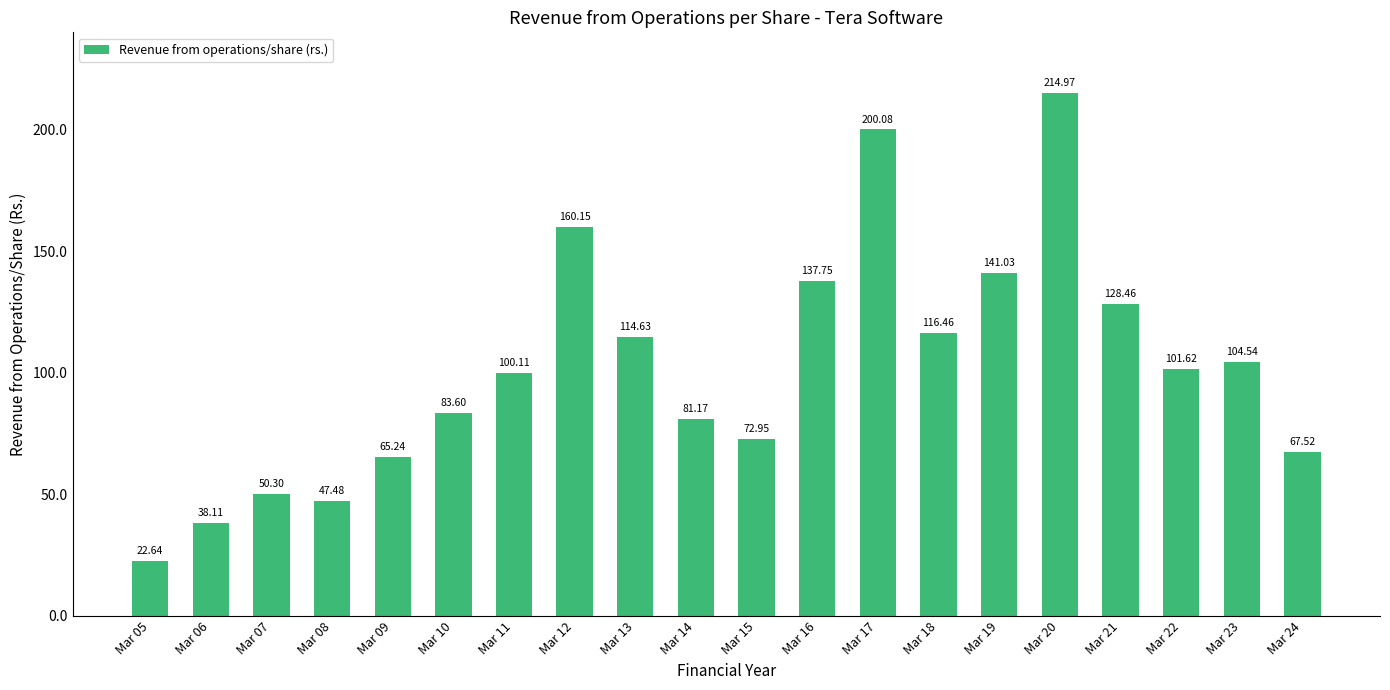

Between Mar 21 and Mar 12, which is larger?

Mar 12